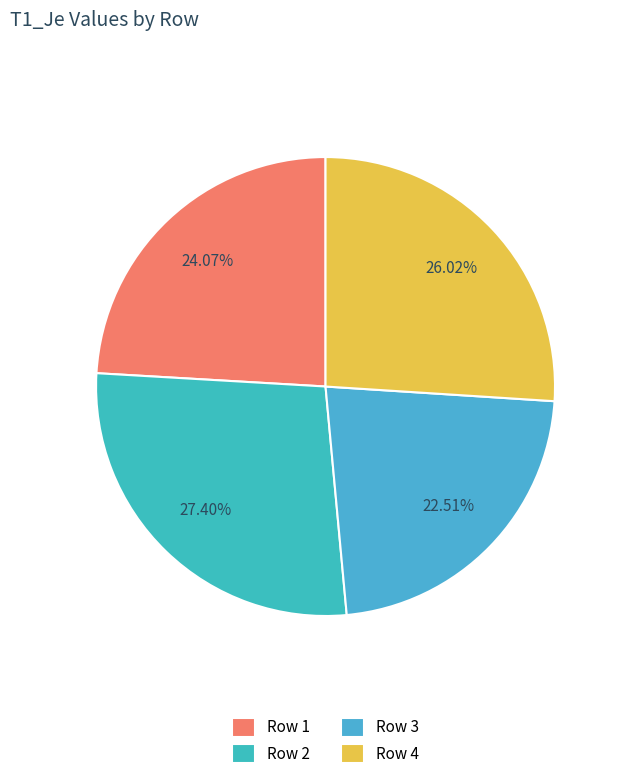

Is it true that Row 2 is 27% of the pie?

True